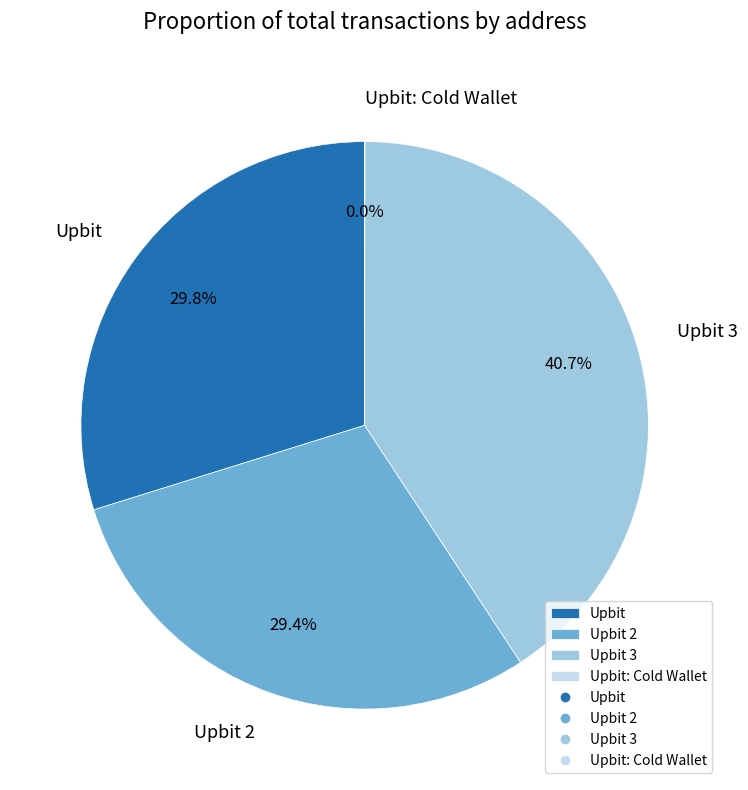

The Upbit 3 slice represents 41% of the pie. True or false?

True